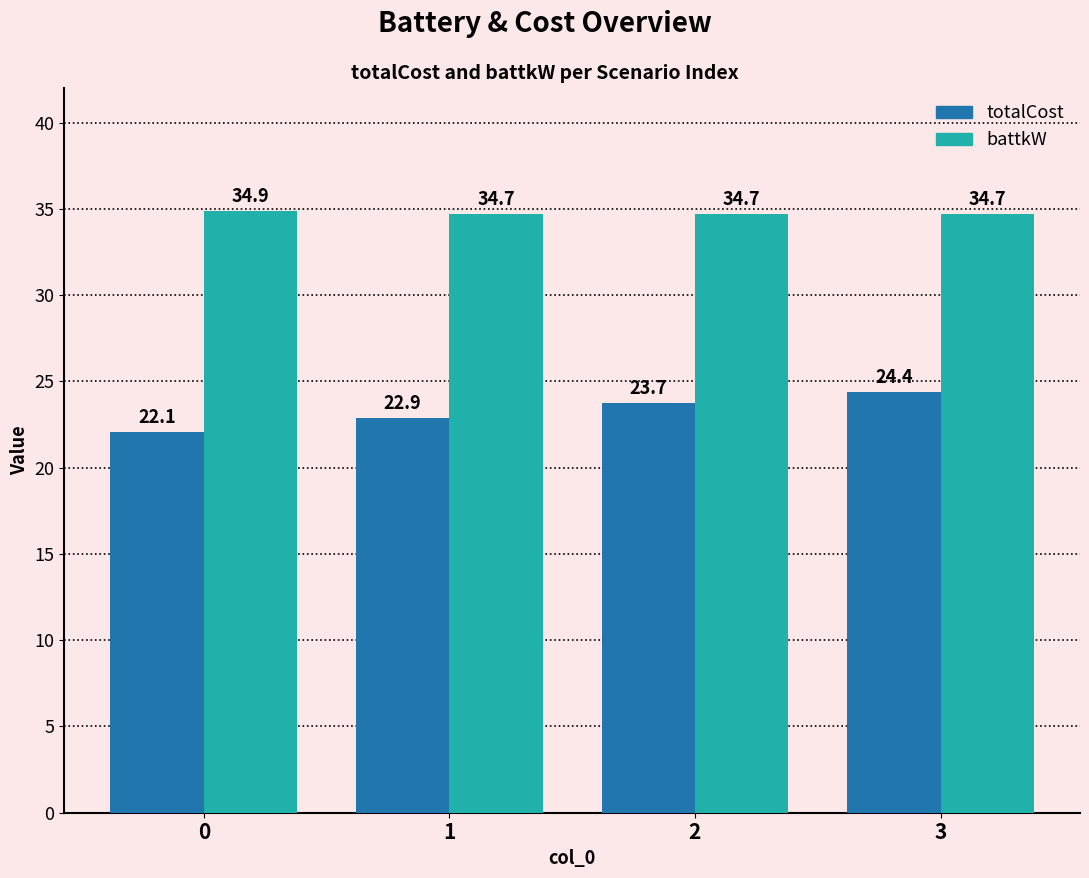

What is the average value of the battkW series?

34.8